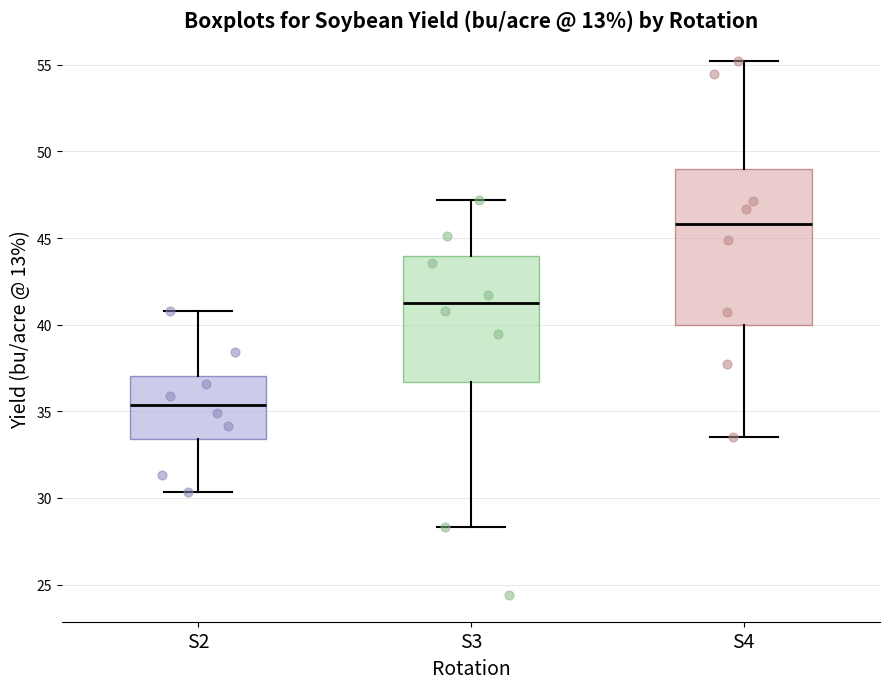

Comparing the boxes themselves (not the whiskers), which one is the tallest?

S4